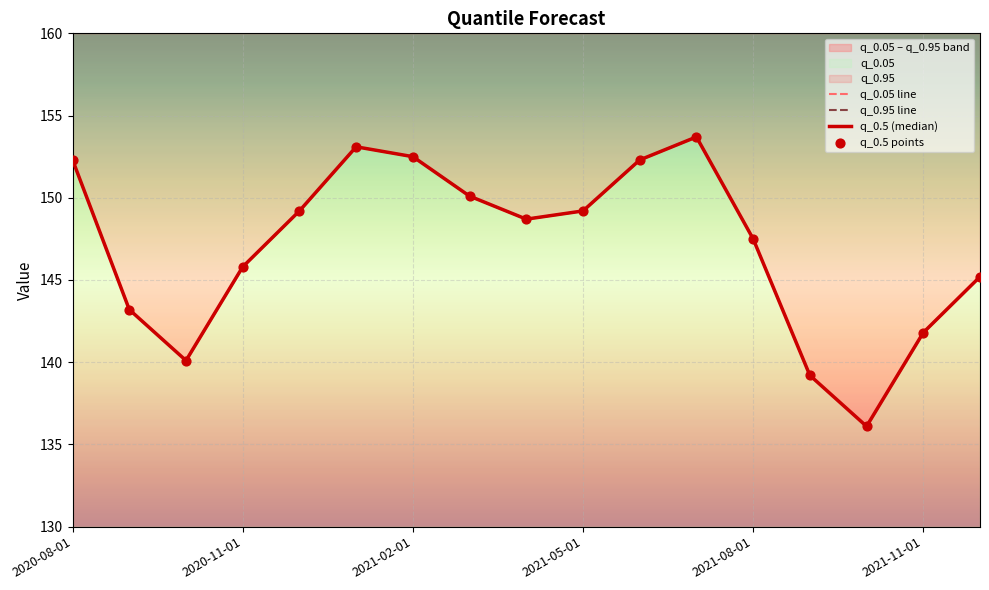

Is the value of q_0.05 line at 2021-08-01 greater than the value of q_0.5 (median) at 11?

No